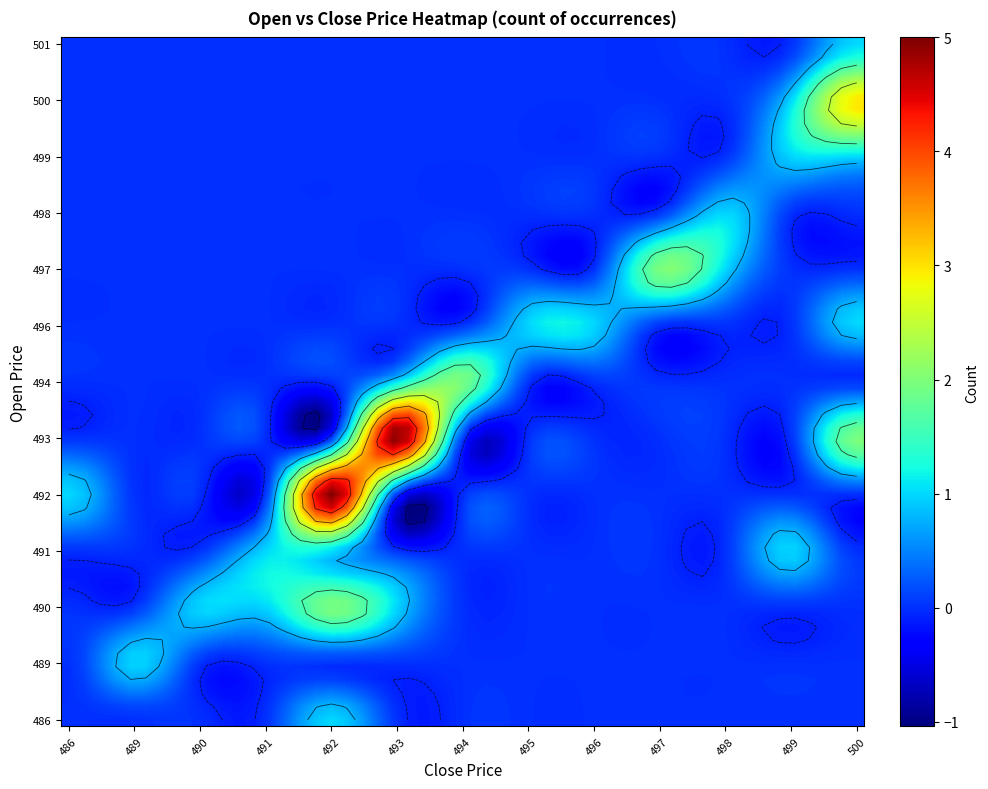

At how many categories does at least one series exceed 4?

3